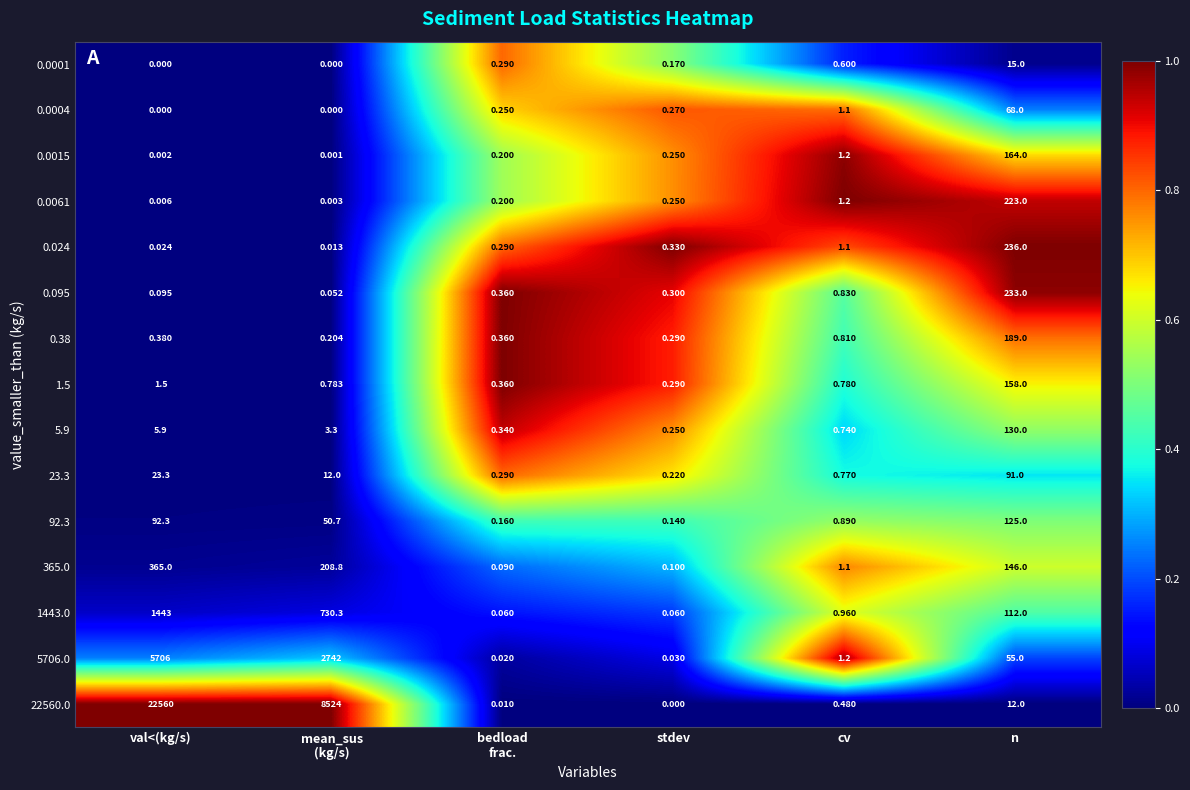

Where does the 1443.0 series first go above 112?

val<(kg/s)